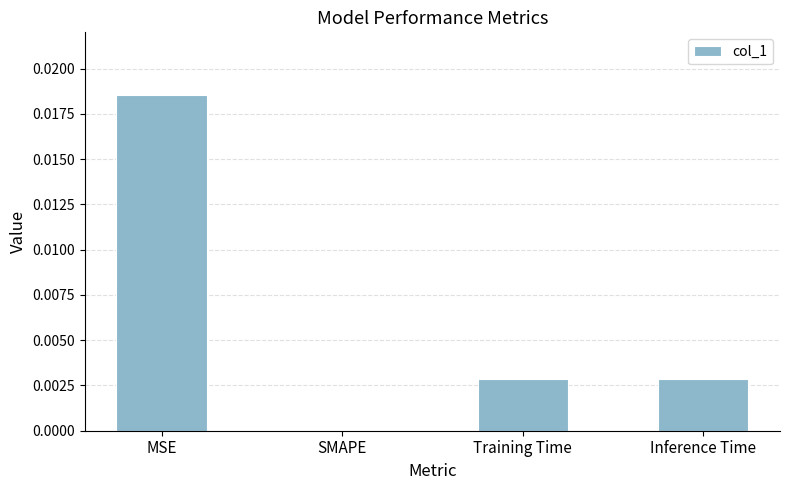

The value at Training Time is 0.0. True or false?

True